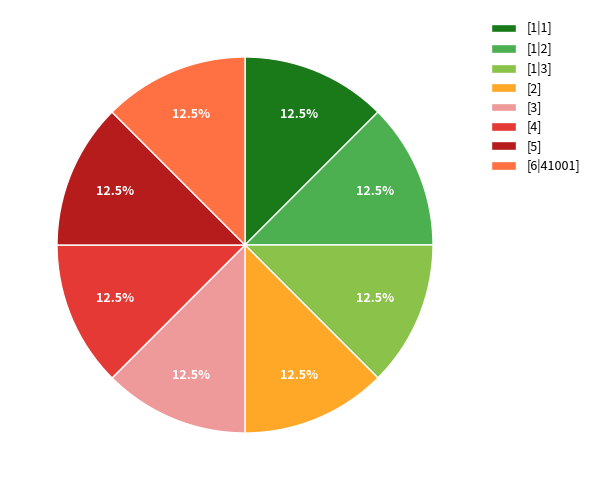

Approximately how many times larger is the value at [4] compared to [1|1]?

1.0